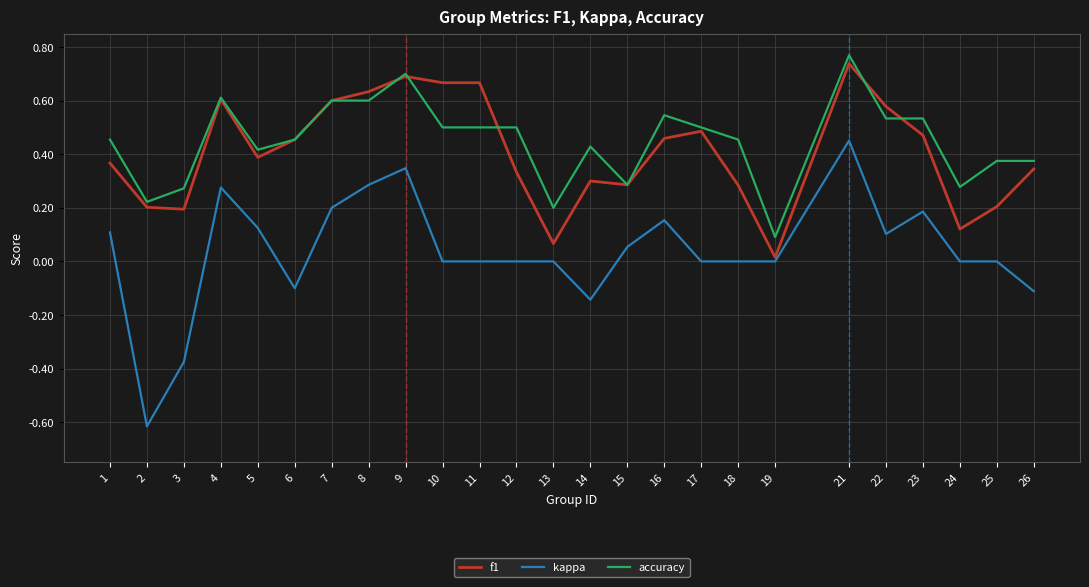

At which category is the sum across all series the highest?

21